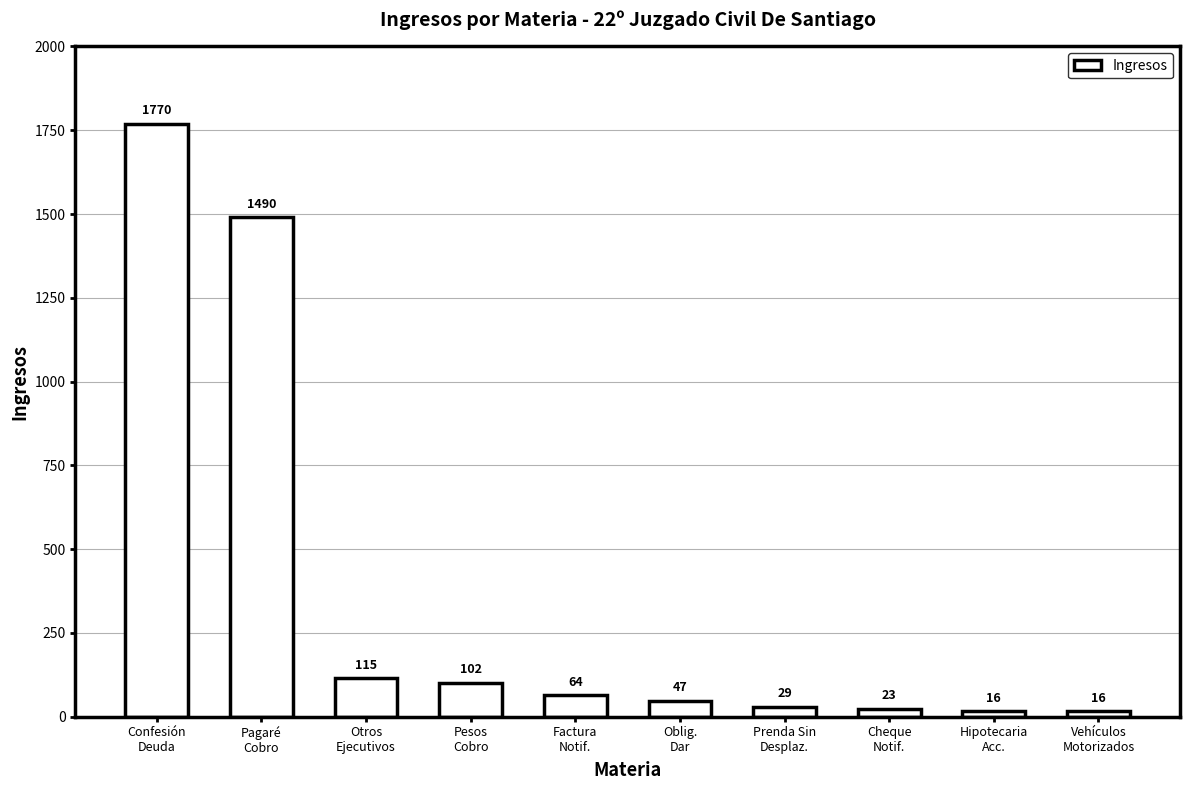

What is the greatest value displayed?

1770